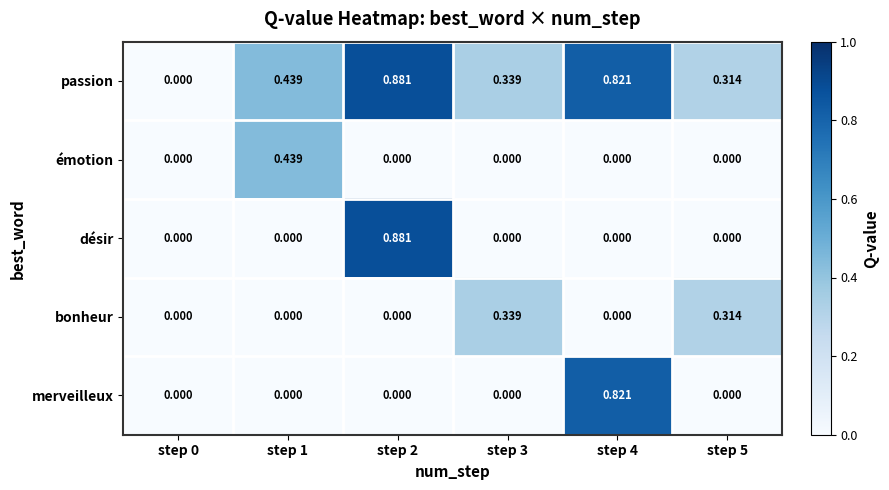

Which series has the largest total across all categories?

passion